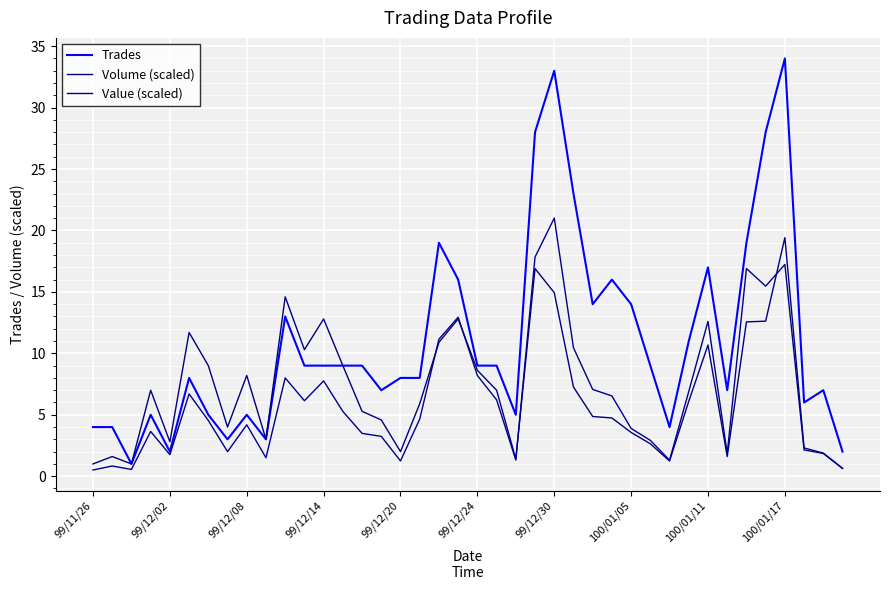

How many interior local valleys does the Trades series have?

10